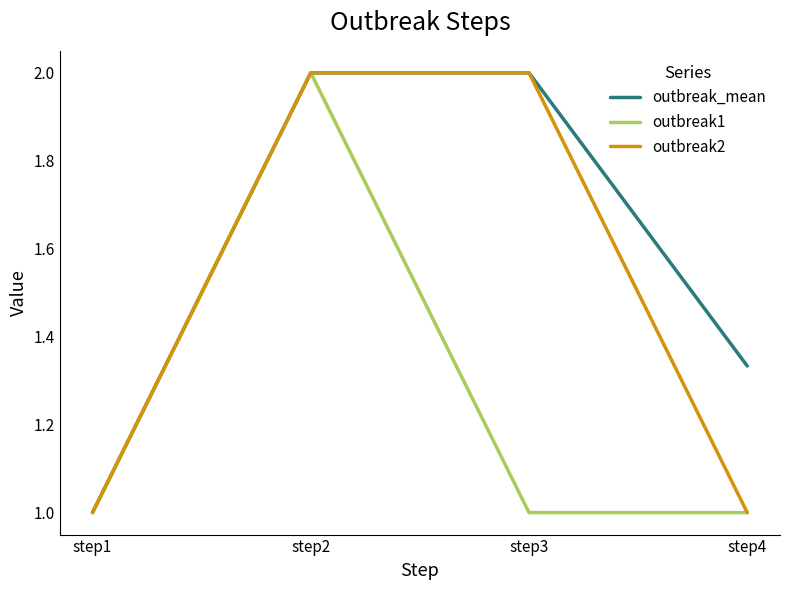

Which series has the largest total across all categories?

outbreak_mean